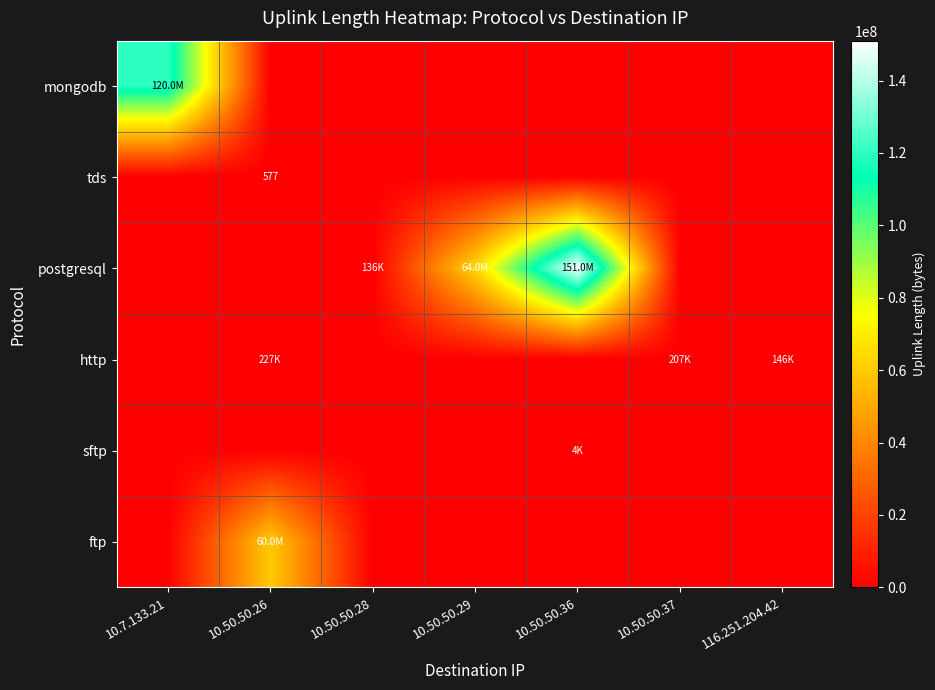

What is the difference between the http values at 10.50.50.29 and 10.50.50.37?

207110